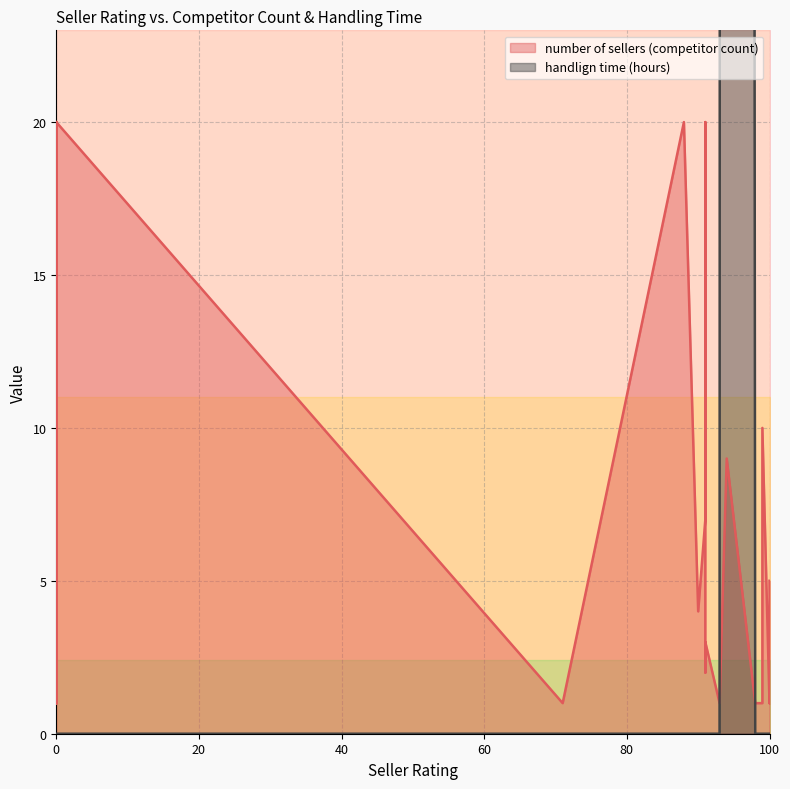

What is the label of the 11th point from the right?

90